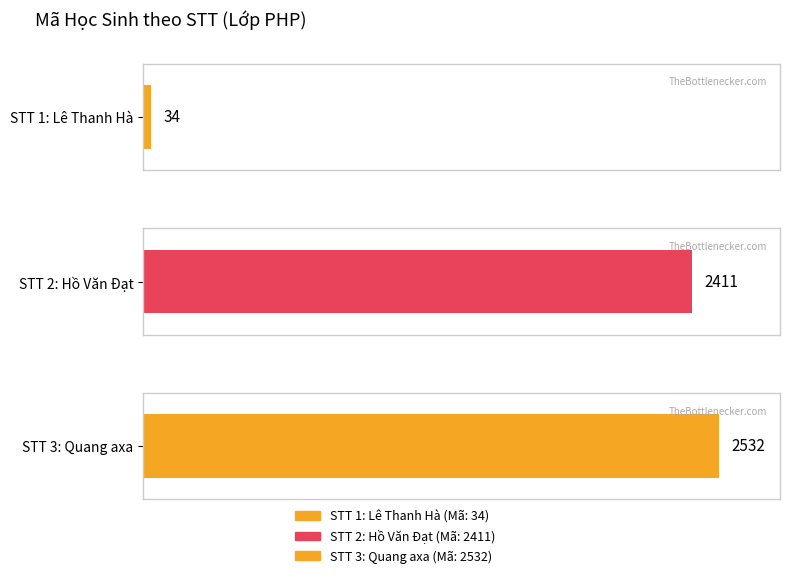

The value at 3 is 4192. True or false?

False